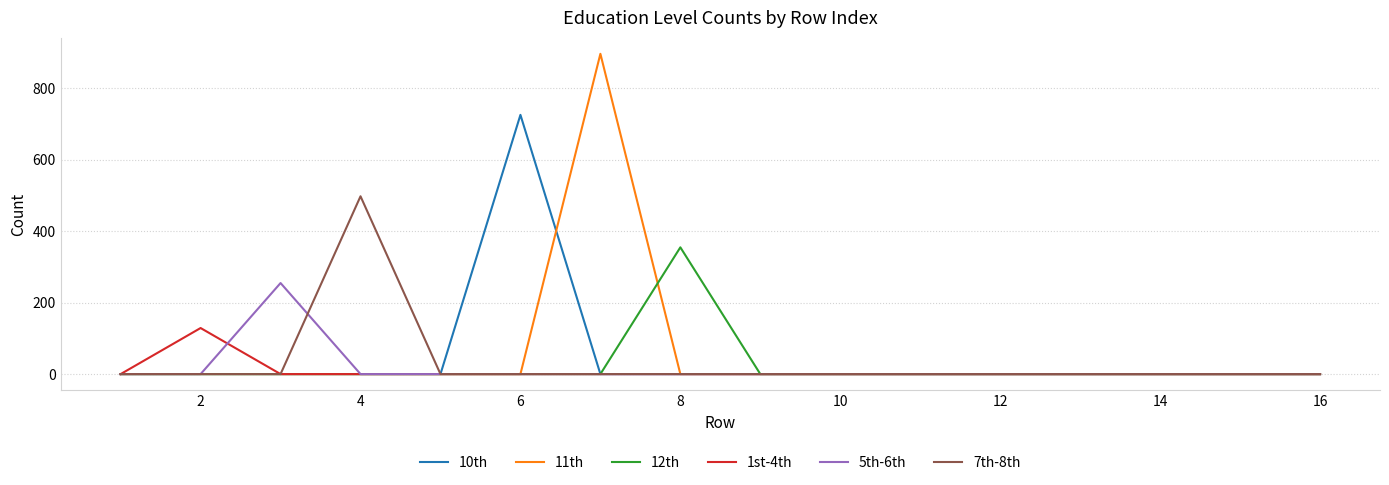

Which series has the largest range (max minus min)?

11th